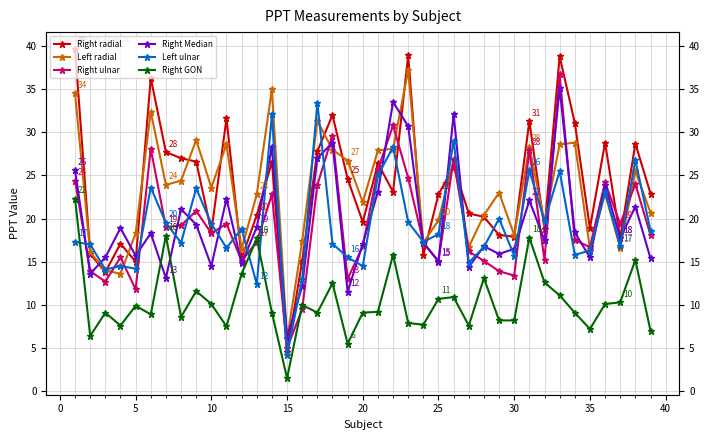

How many lines are shown in the chart?

6